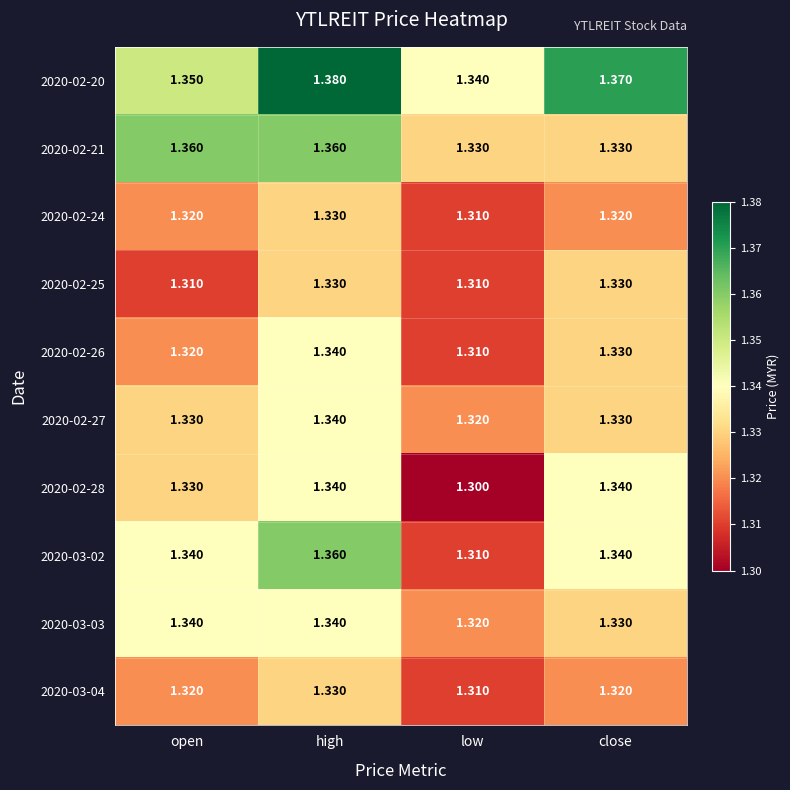

Where is 2020-03-03 nearest to the value 1?

low